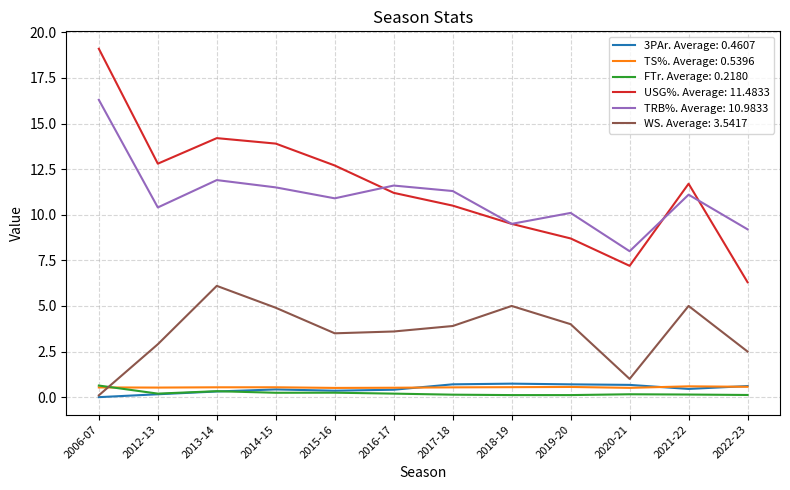

True or false: TRB%. Average: 10.9833 and TS%. Average: 0.5396 cross at least once.

False